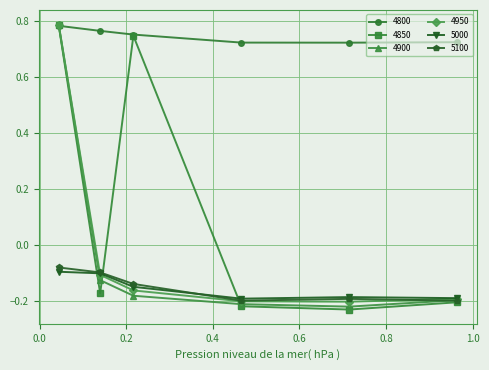

True or false: 4950 has more than 2 interior local peaks.

False